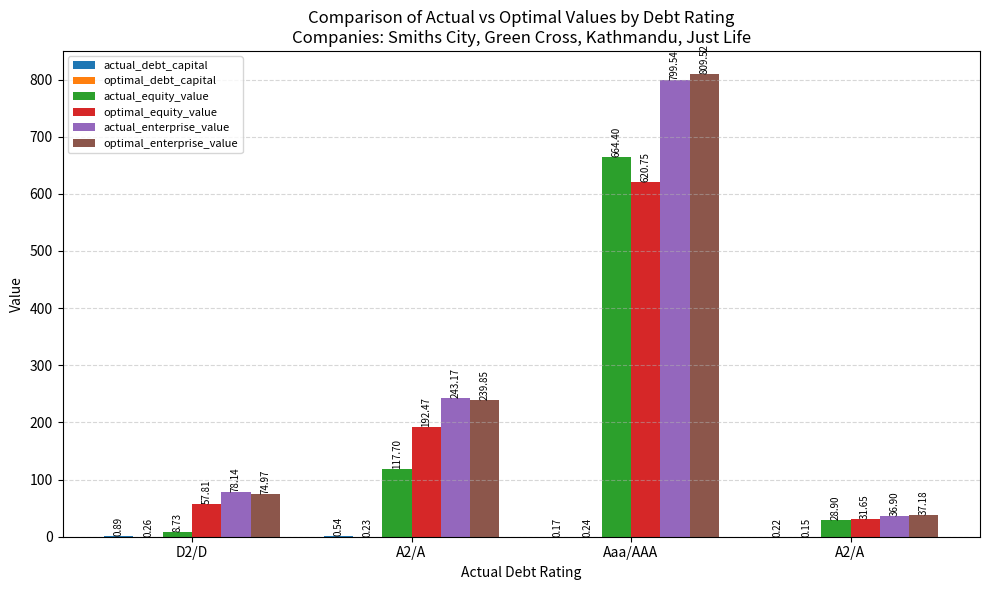

True or false: actual_debt_capital has a value of 0.1 at Aaa/AAA.

False